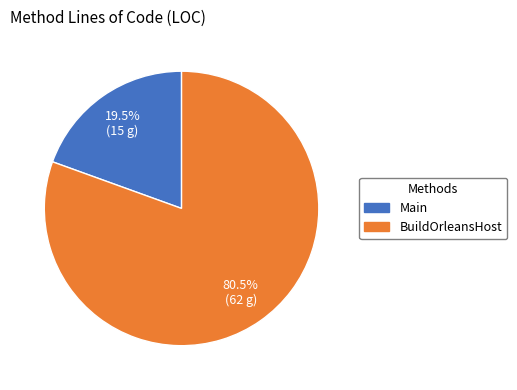

Is the sum of BuildOrleansHost and Main greater than half?

Yes